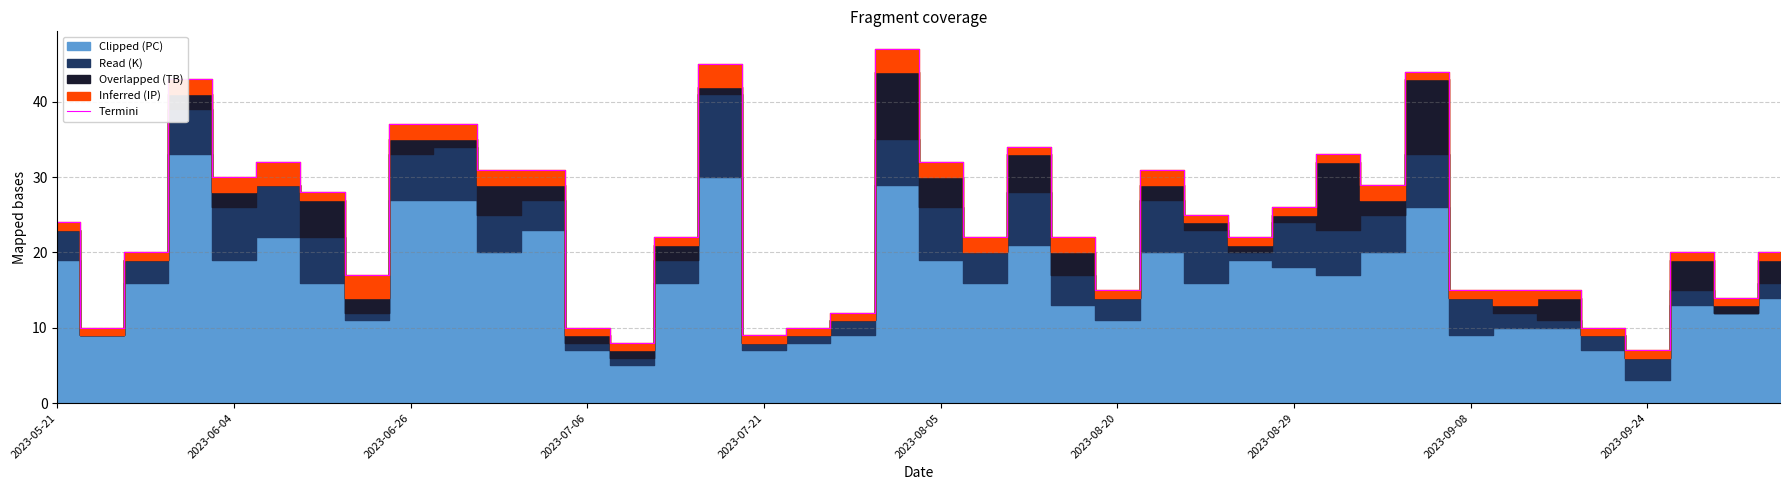

What is the sum of all values?

954